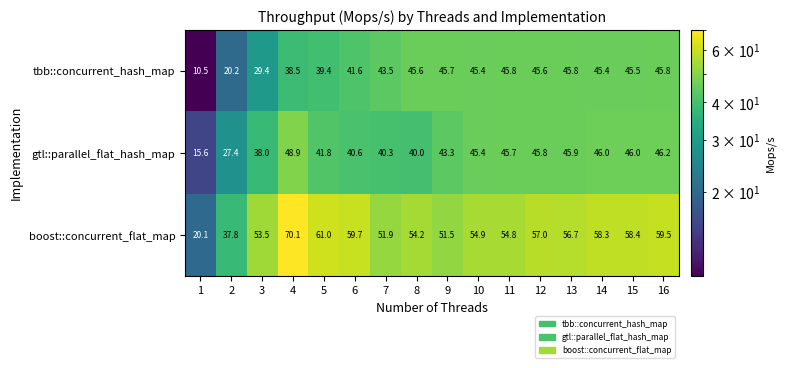

Between 1 and 9, which series saw the biggest shift?

tbb::concurrent_hash_map